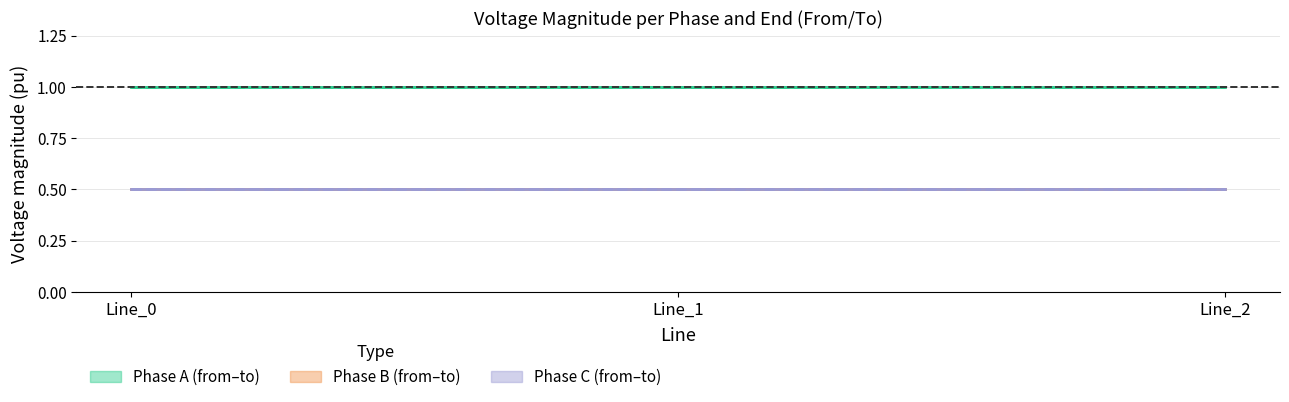

What is the minimum value for Phase B (from–to)?

0.5